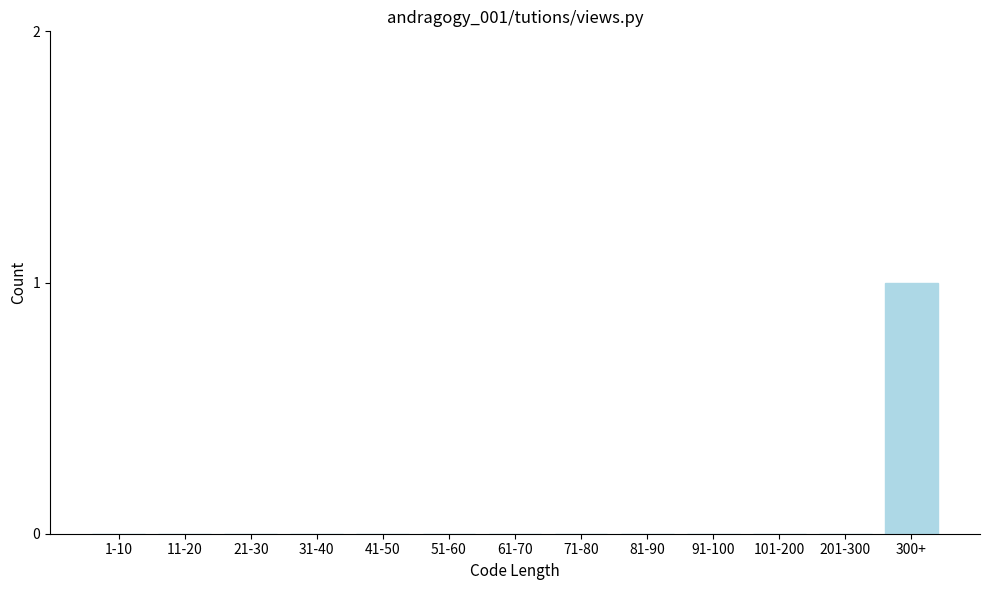

Reading left to right, transcribe all the data shown in this chart.

1-10=0	11-20=0	21-30=0	31-40=0	41-50=0	51-60=0	61-70=0	71-80=0	81-90=0	91-100=0	101-200=0	201-300=0	300+=1